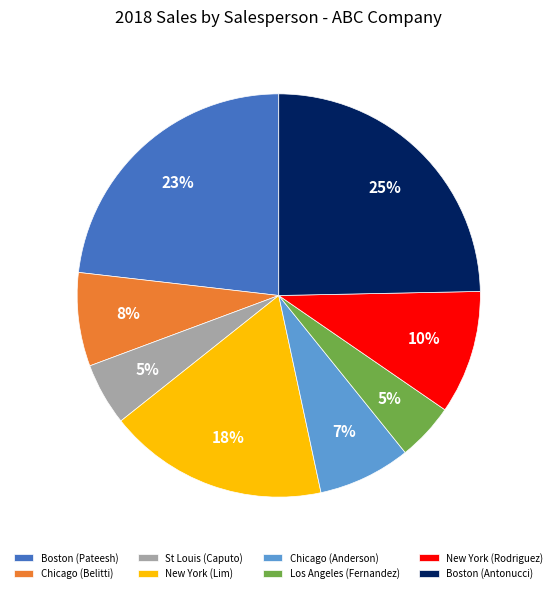

To the nearest percent, what is the difference between the New York (Lim) and Boston (Pateesh) slice percentages?

5%